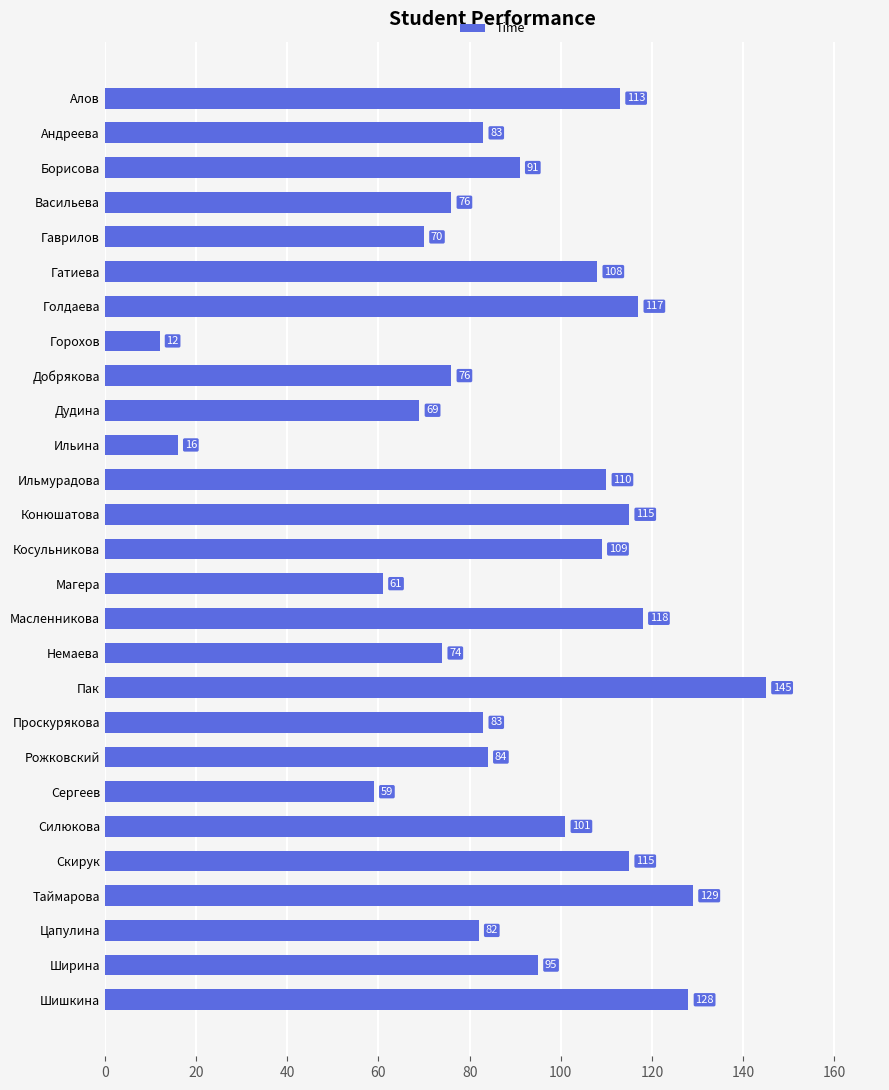

Which has a higher value, Косульникова or Дудина?

Косульникова